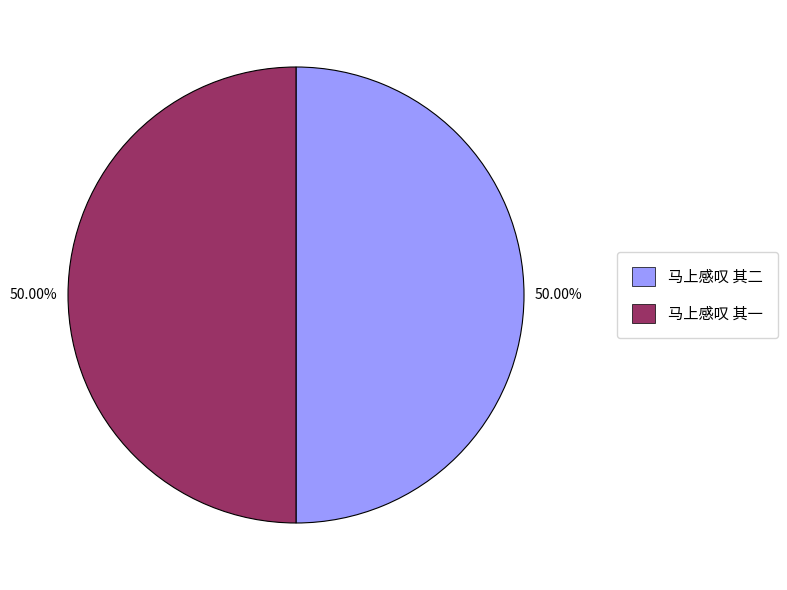

Is the sum of 马上感叹 其二 and 马上感叹 其一 greater than half?

Yes